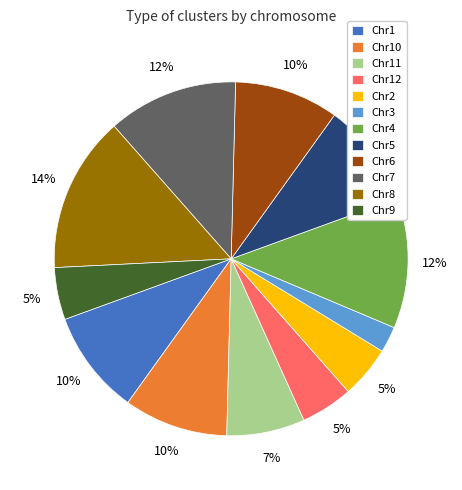

How many slices are in this pie chart?

12